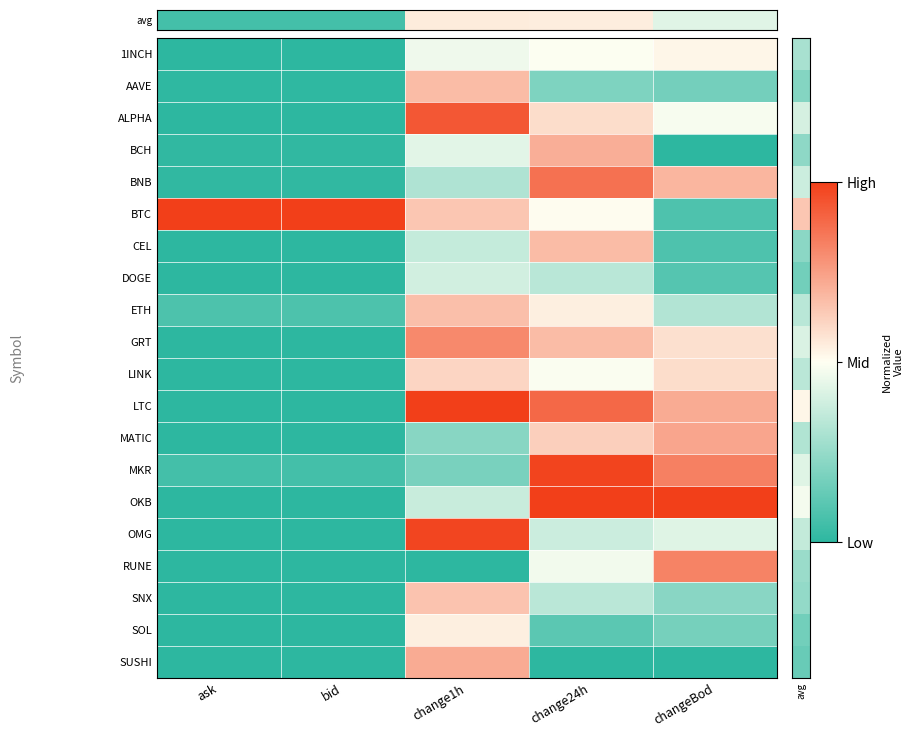

Which series has the largest range (max minus min)?

OKB